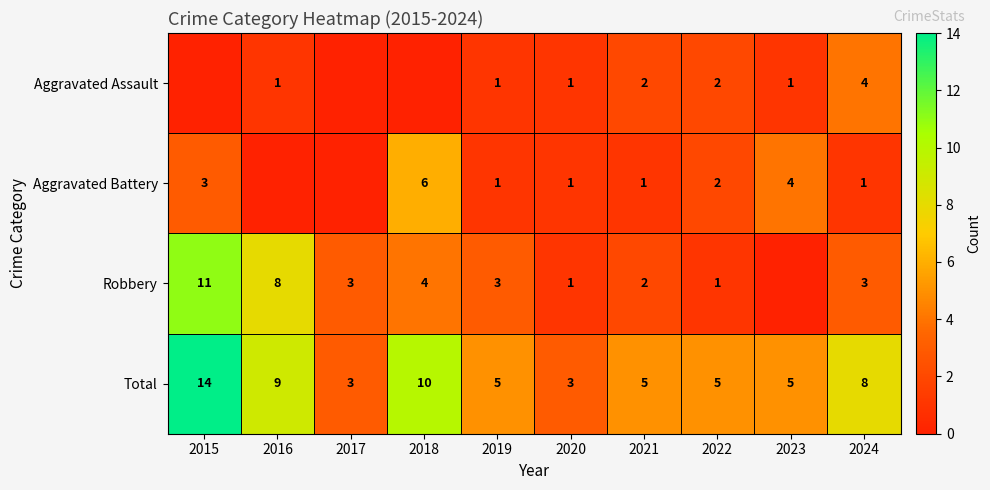

At which label does Total reach its peak?

2015